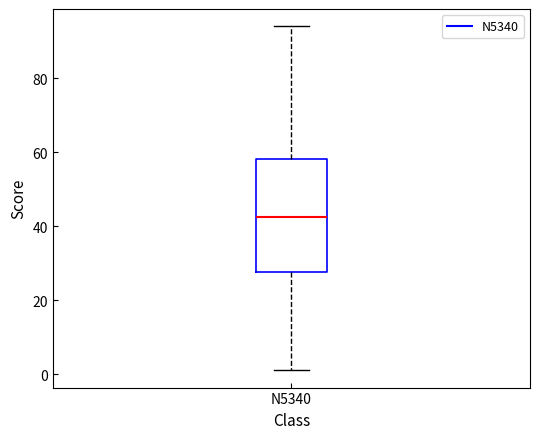

Transcribe this box plot: give where the median line is, the range the box spans, and where the two whiskers end, as read against the y-axis. The values are not printed on the chart, so give them approximately, as read against the axis.

median 42, box 28 to 58, whiskers 2 to 94